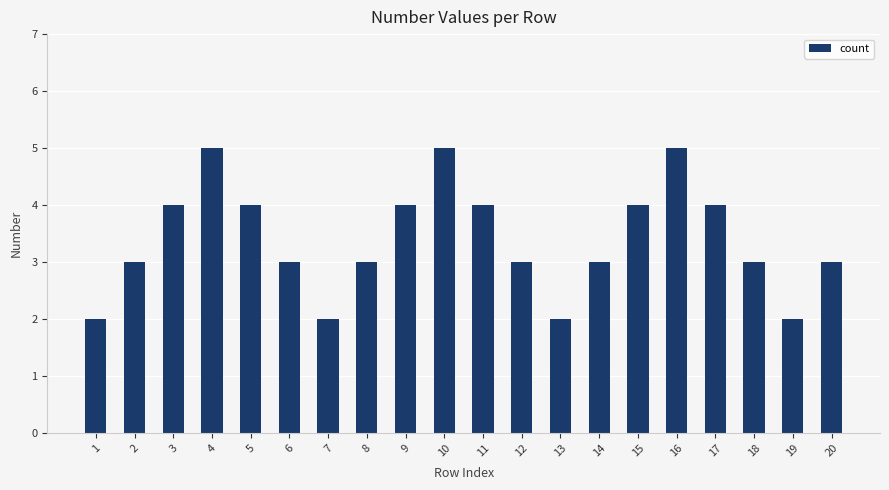

What is the change in value from 1 to 20?

+1